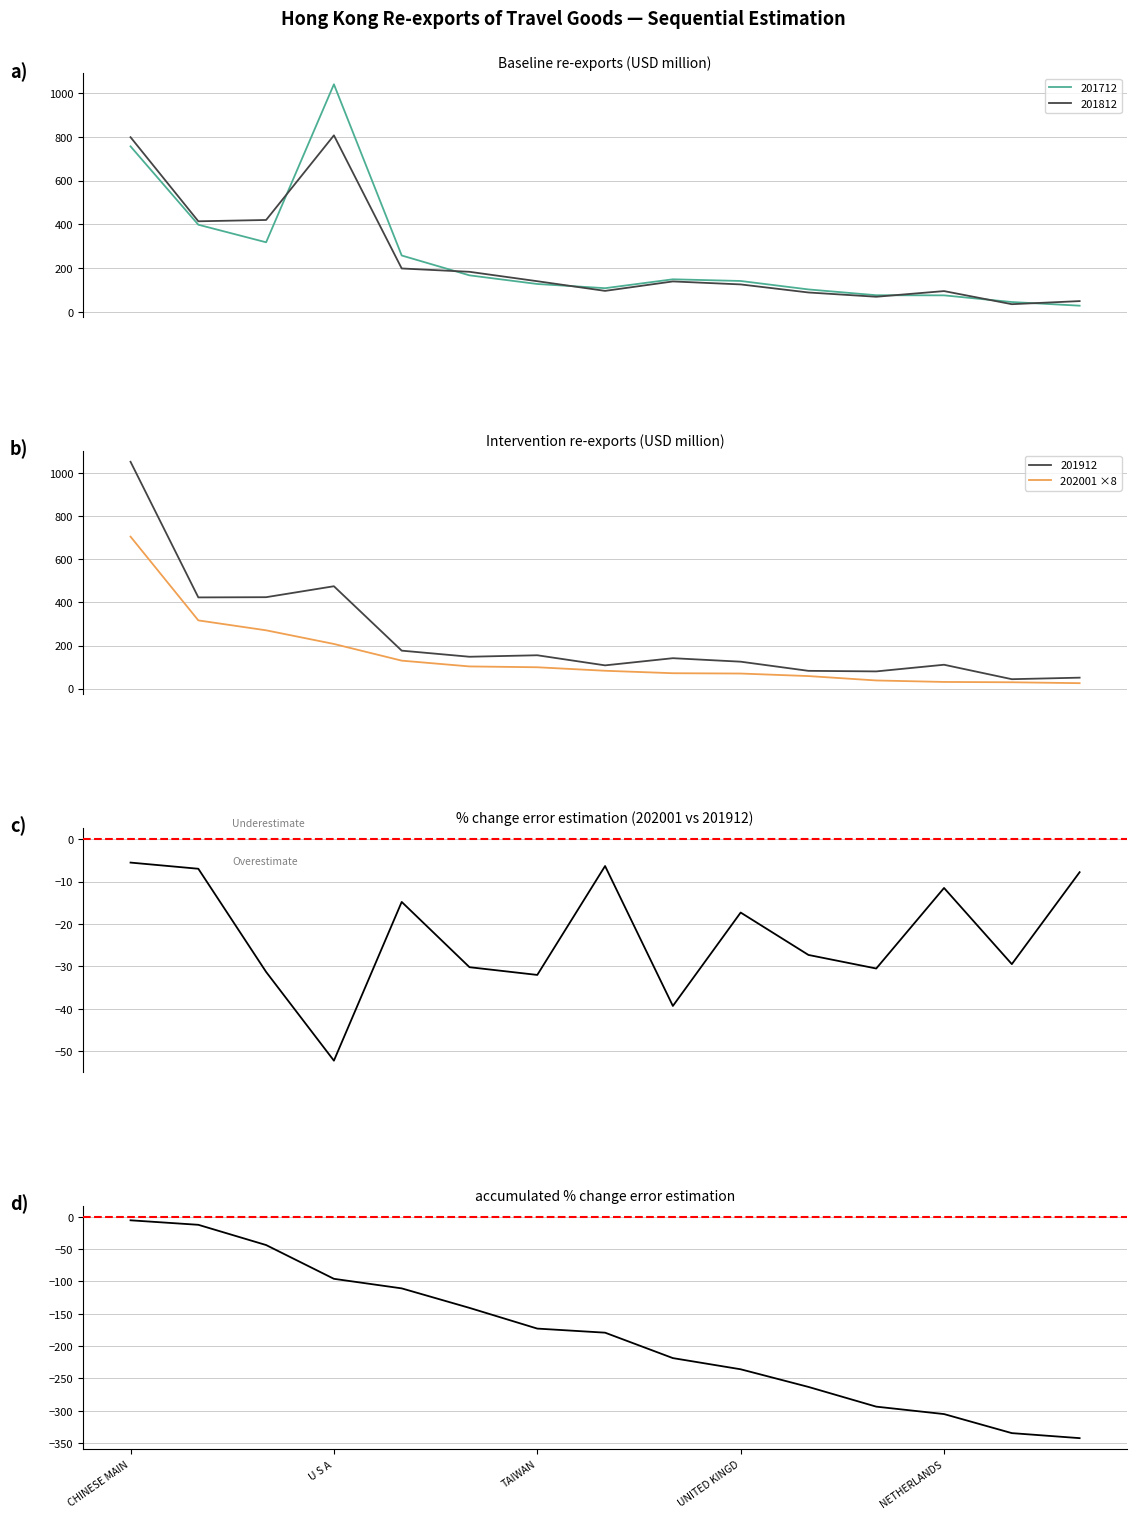

What is the minimum value for 202001 ×8?

25.6